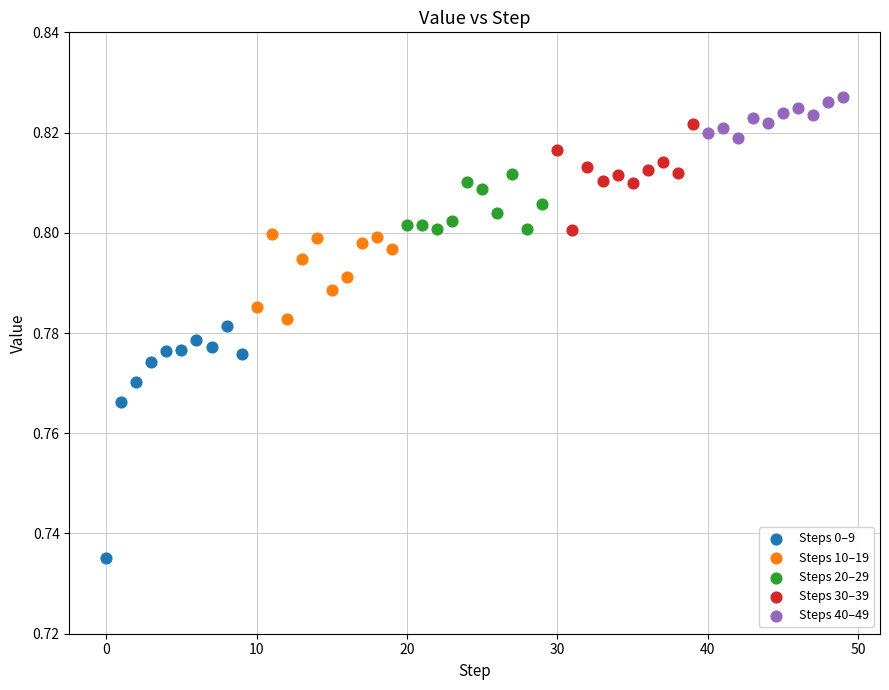

Which series has the largest Y range (max minus min)?

Steps 0–9